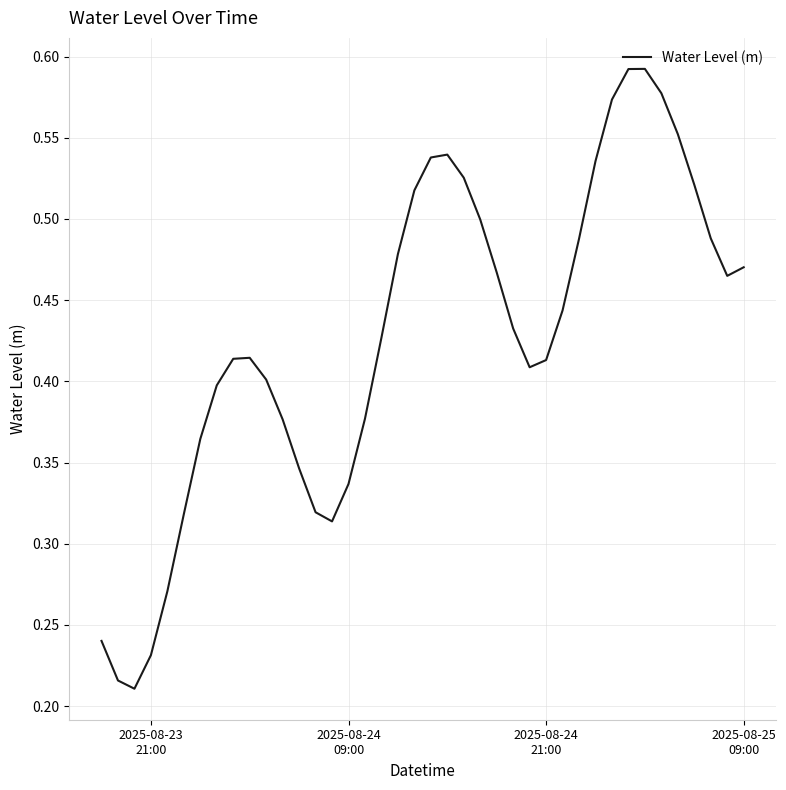

Does the chart have visible grid lines?

Yes